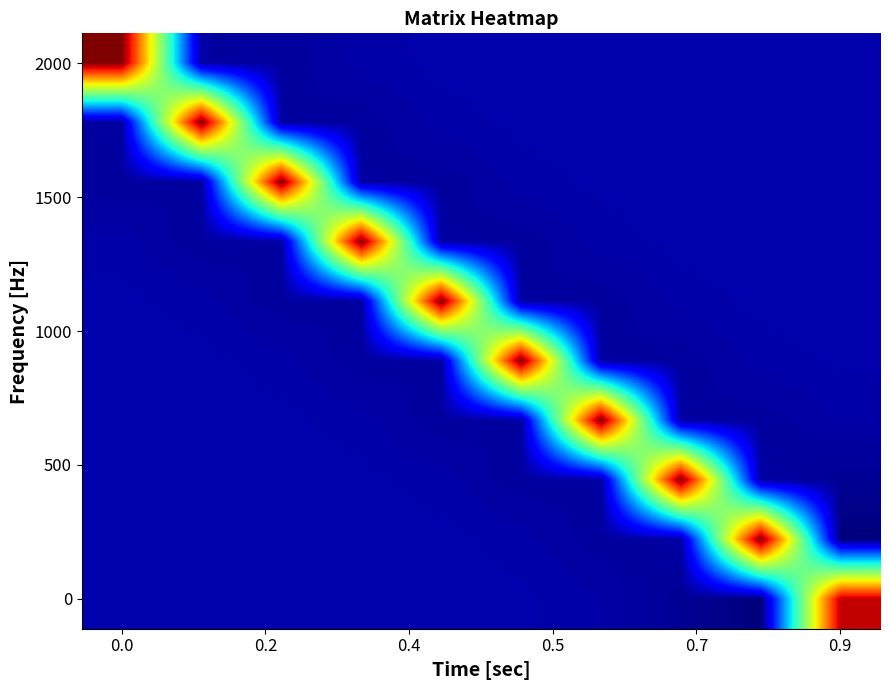

How many series are shown in this chart?

10